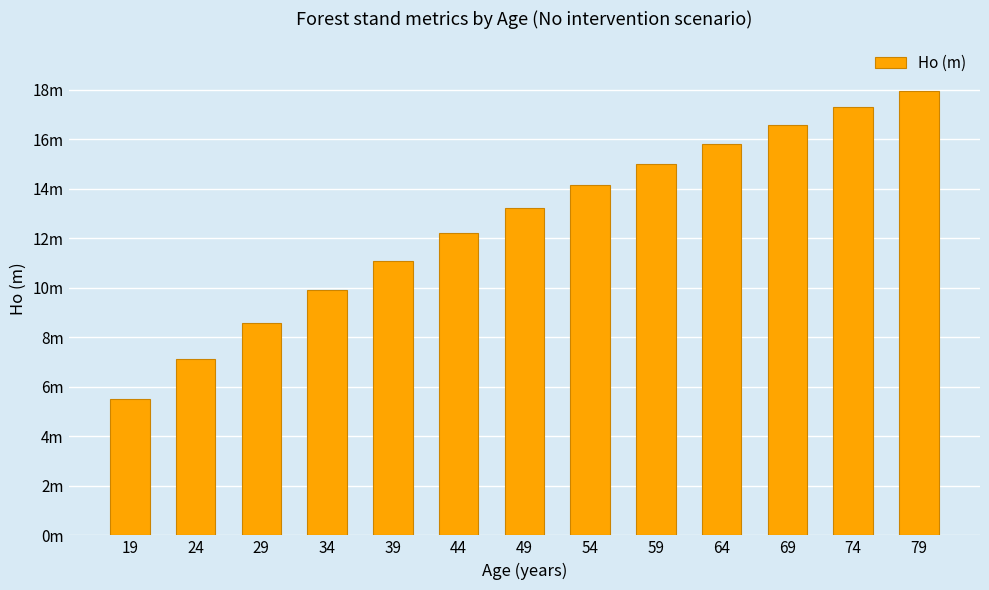

List the labels in order of value, smallest first.

19, 24, 29, 34, 39, 44, 49, 54, 59, 64, 69, 74, 79